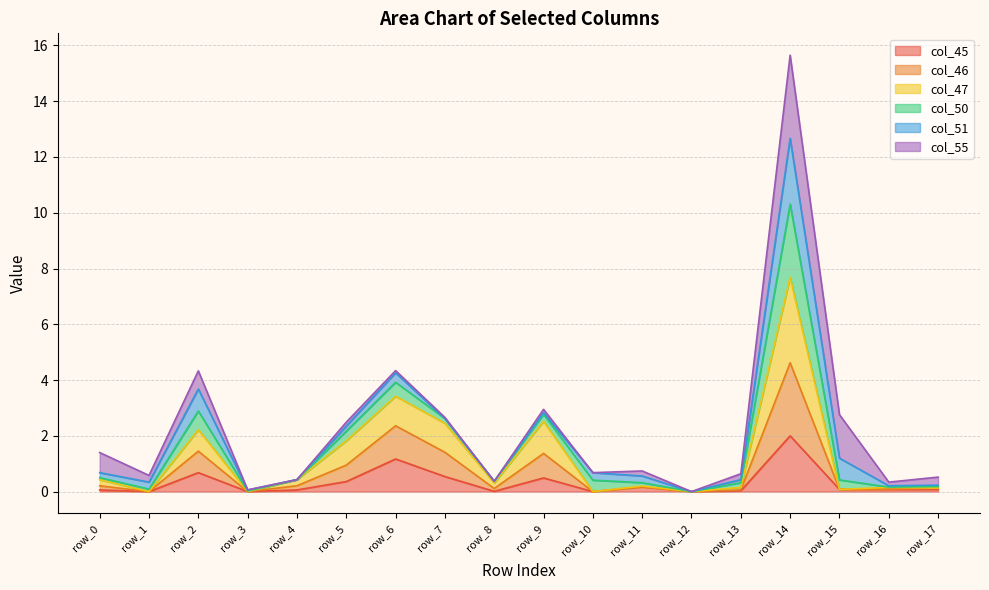

True or false: col_45 has more than 1 points higher than both neighbors.

True